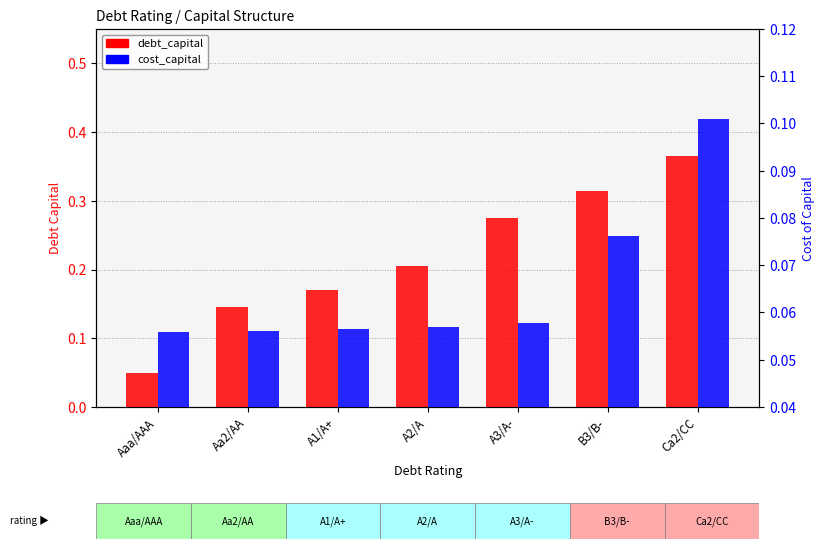

Rank the series by their maximum value, from highest to lowest.

debt_capital, cost_capital